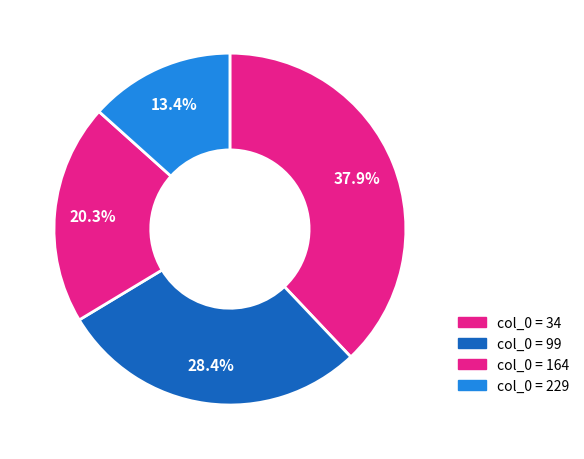

How many segments does this pie chart have?

4